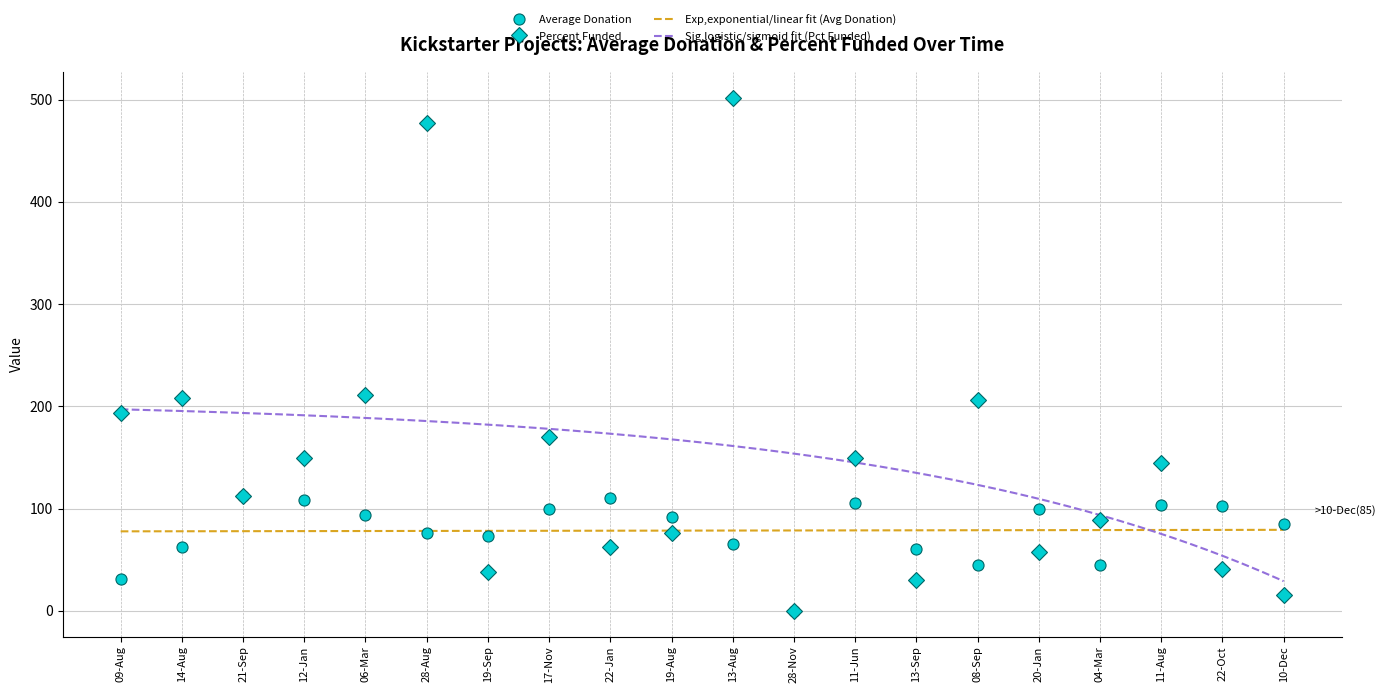

Rank the series by their average value, from lowest to highest.

Average Donation, Percent Funded